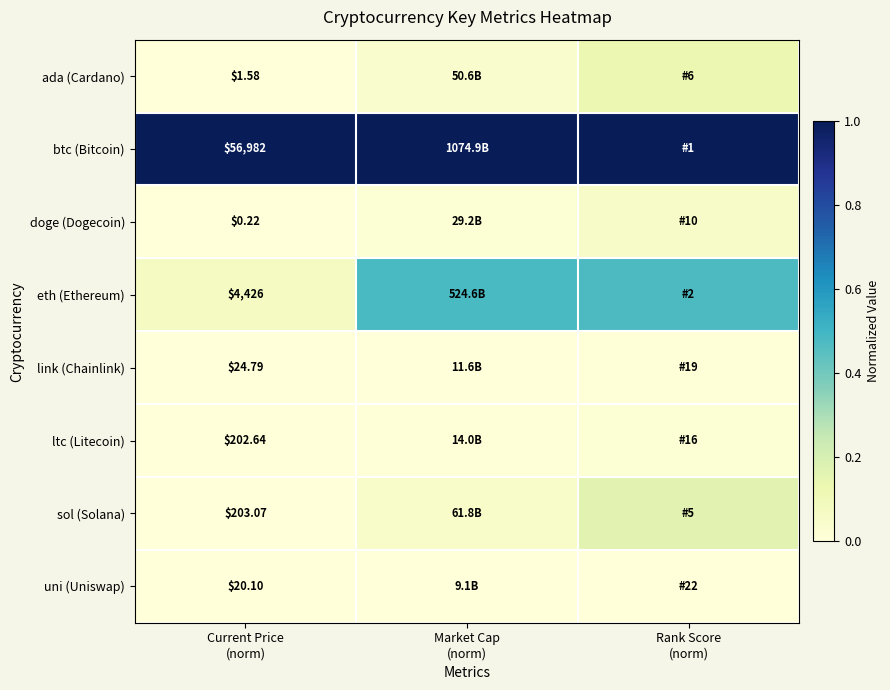

The btc (Bitcoin) series shows 1.0 at Rank Score (norm). True or false?

True